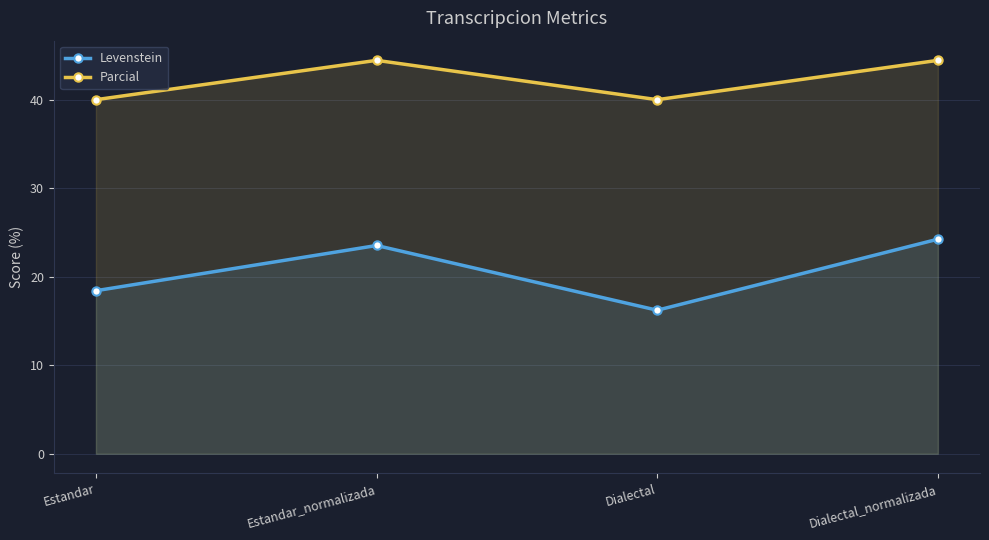

At which label is Parcial closest to 42?

Estandar